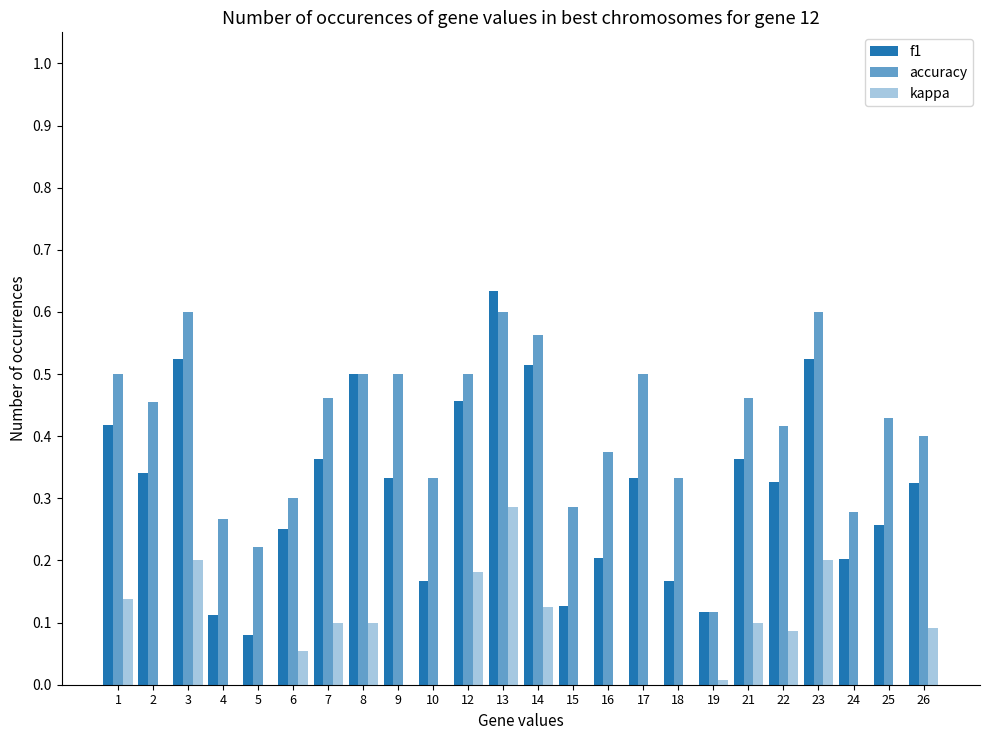

How many values in kappa are above zero?

13